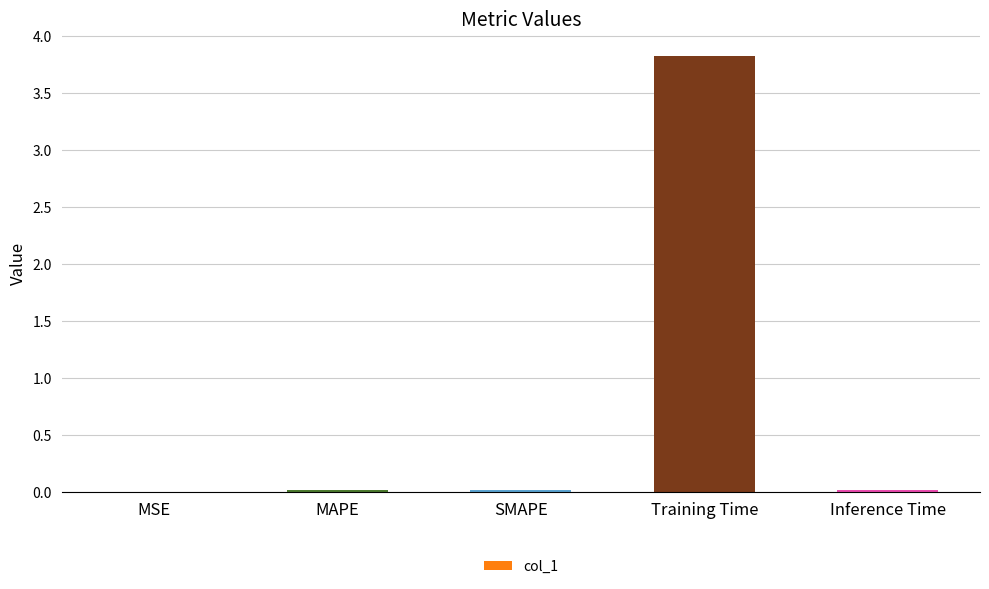

The chart shows a value of 0.0 at SMAPE. True or false?

True